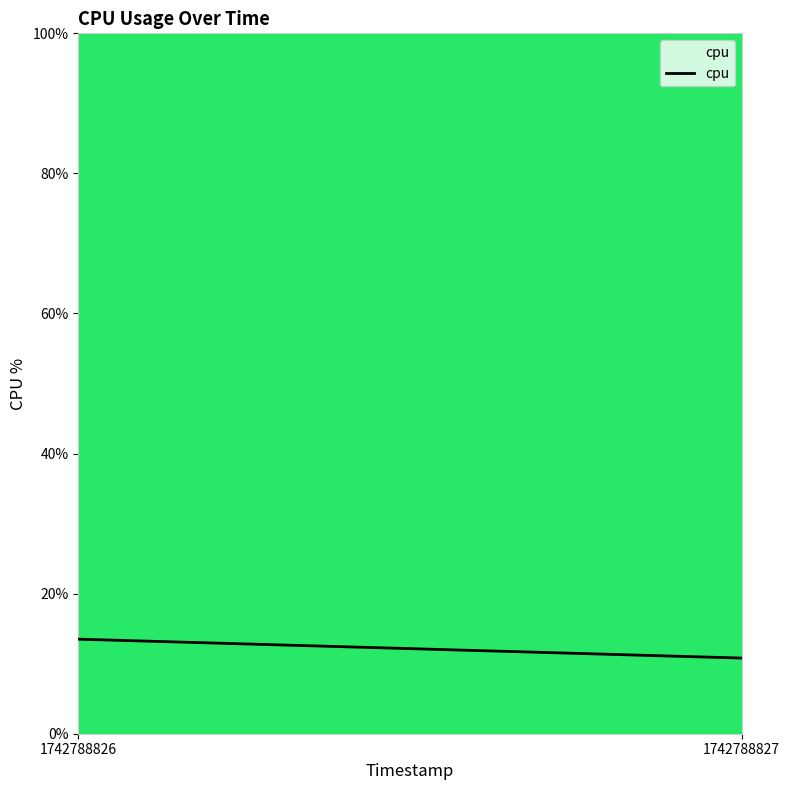

At which label is the value closest to 12?

1742788827